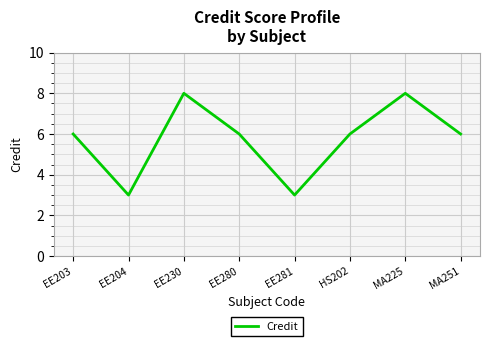

What is the maximum value shown in the chart?

8